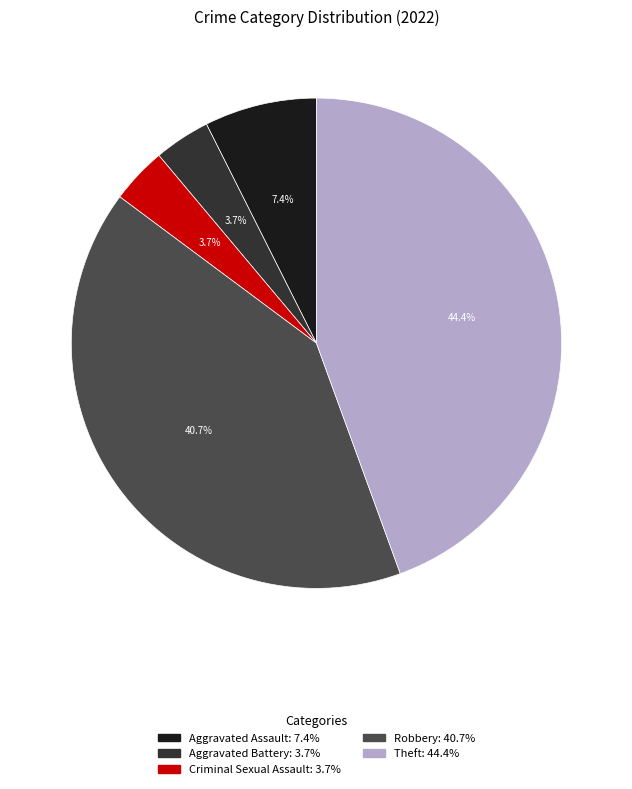

To the nearest percent, what portion does Aggravated Assault represent?

7%